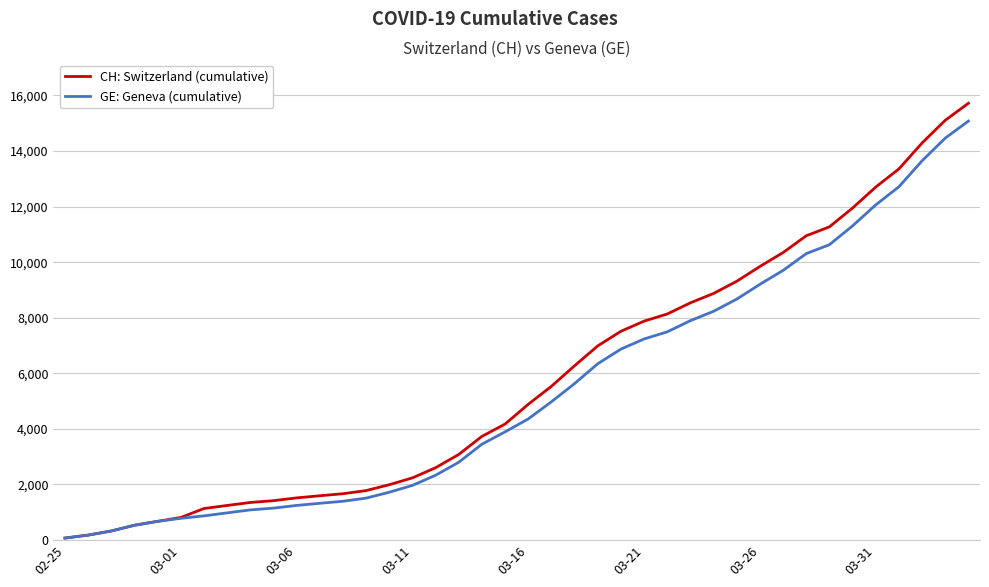

What is the maximum value shown in the chart?

15719